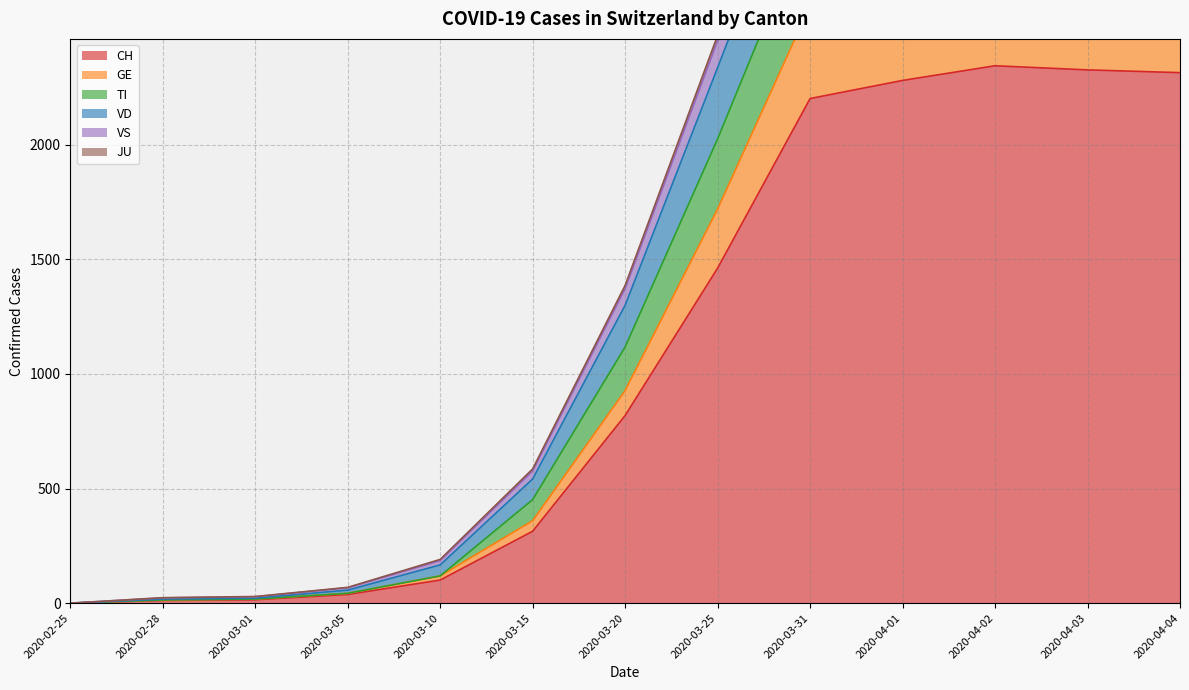

What is the maximum value for CH?

2345